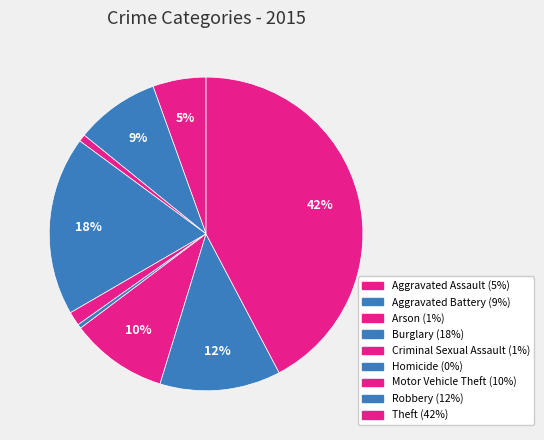

Count the number of slices in the pie.

9